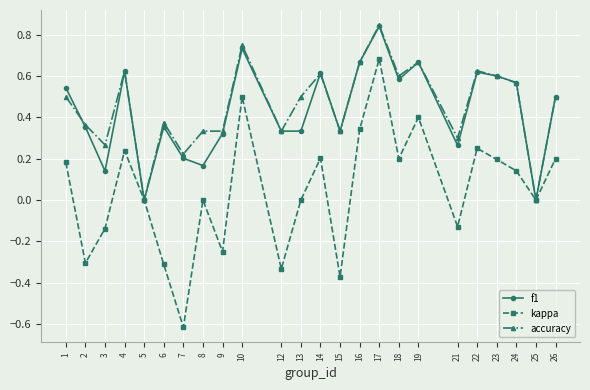

Which series changed the most between 10 and 24?

kappa